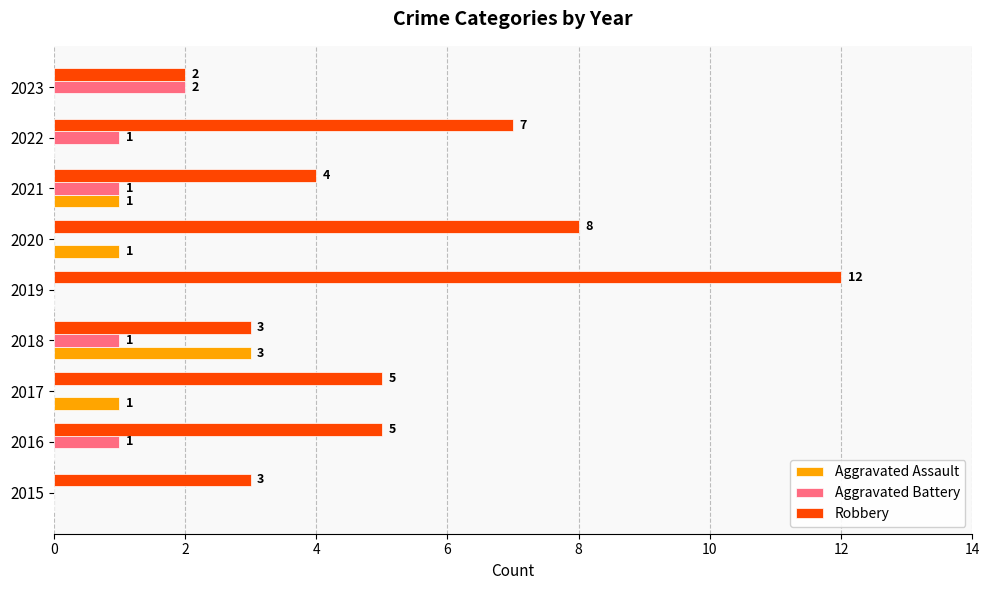

How many Aggravated Assault values are between 0 and 1?

8